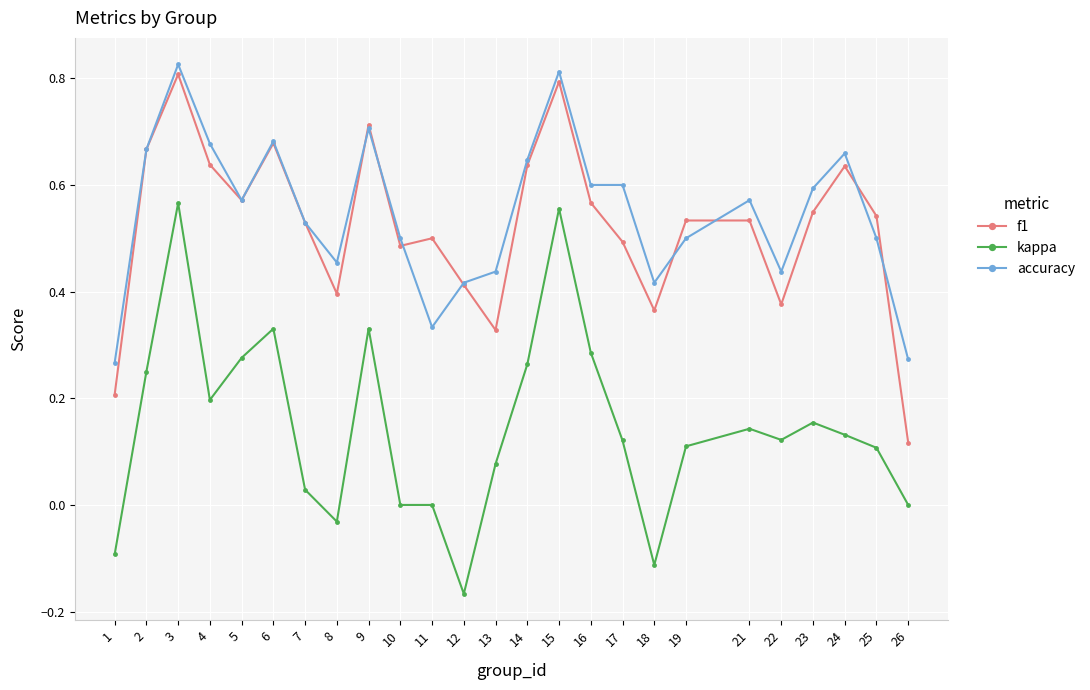

Between 15 and 25, which series saw the biggest shift?

kappa